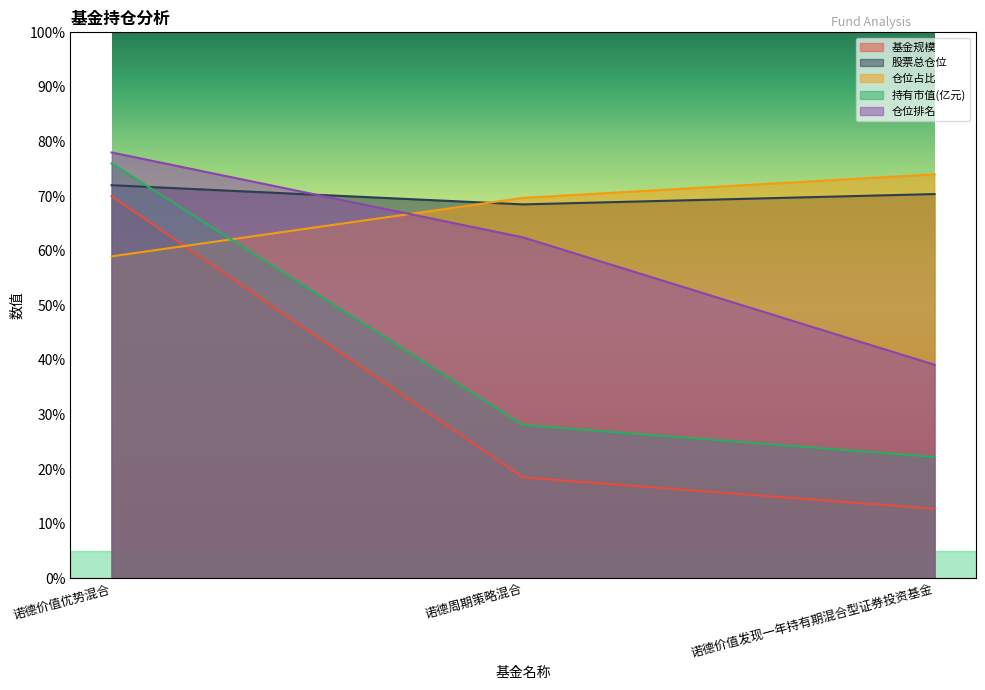

Which series has the largest range (max minus min)?

基金规模